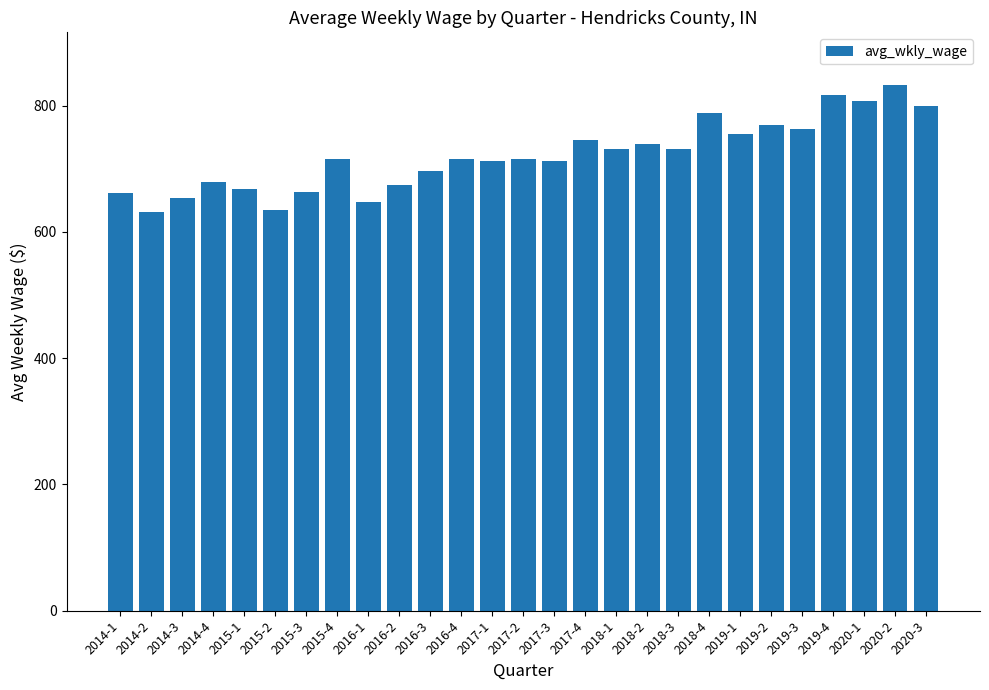

What is the difference between the maximum and minimum values?

202